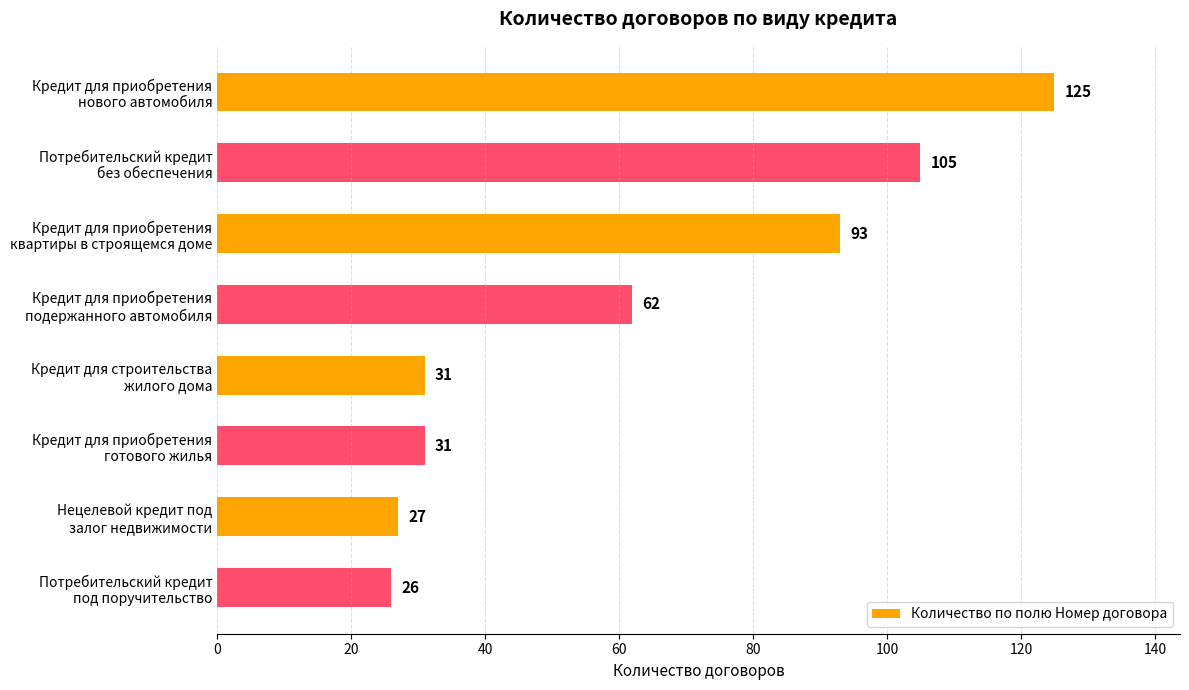

What is the difference between the maximum and minimum values?

99